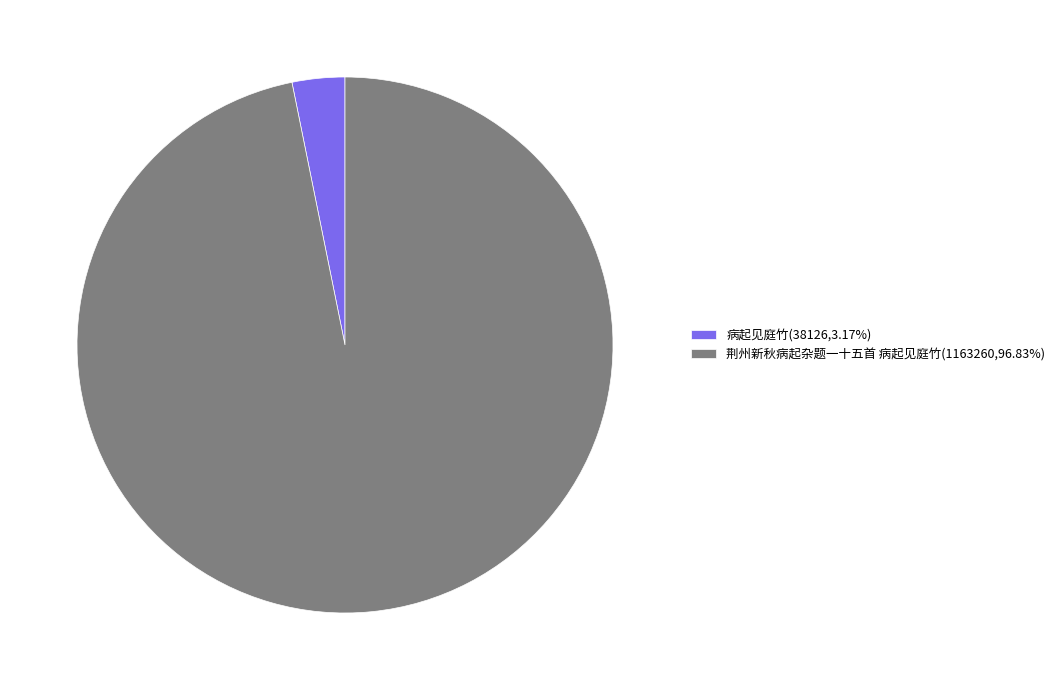

Rank the categories by value from highest to lowest.

荆州新秋病起杂题一十五首 病起见庭竹, 病起见庭竹